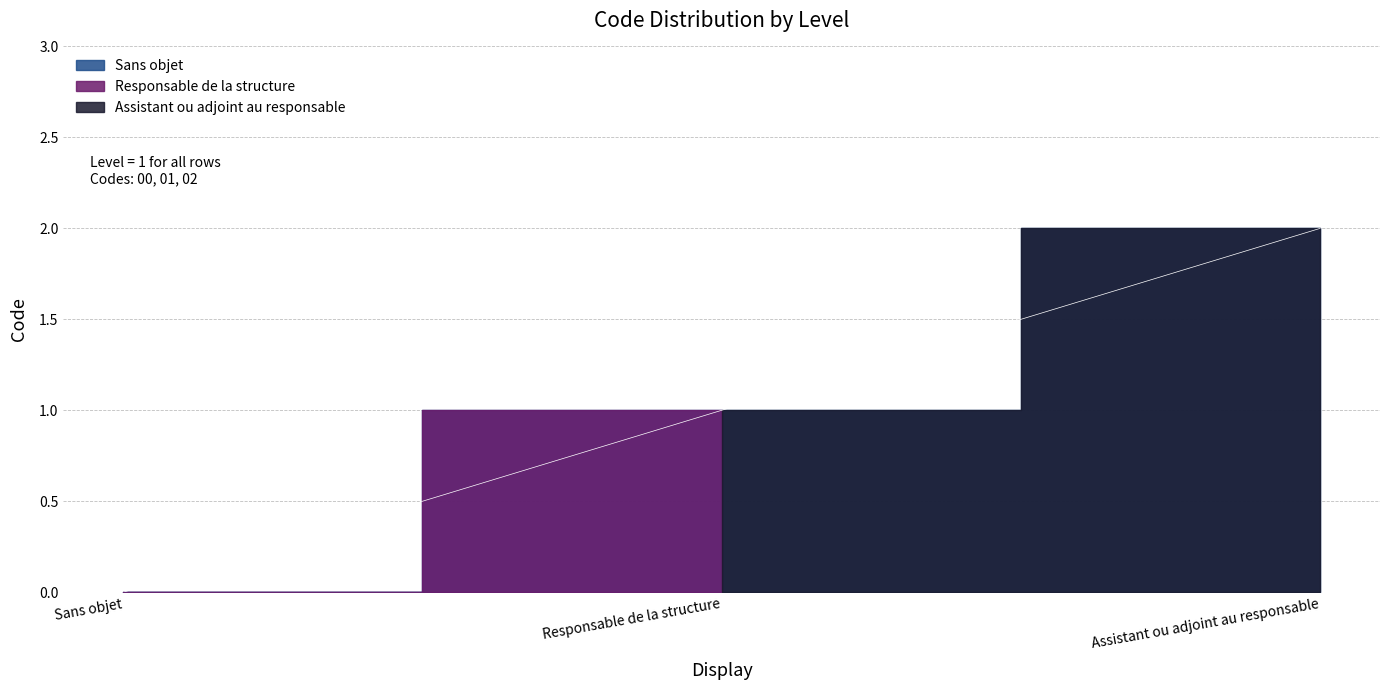

Reading left to right, transcribe all the data shown in this chart.

Sans objet=0	Responsable de la structure=1	Assistant ou adjoint au responsable=2